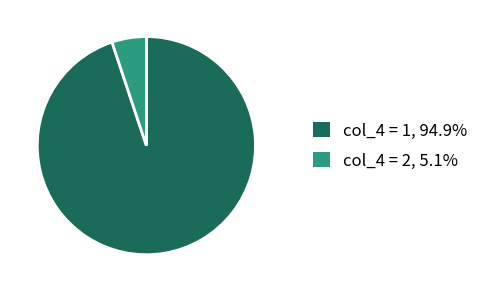

Is there a majority slice in this chart?

Yes